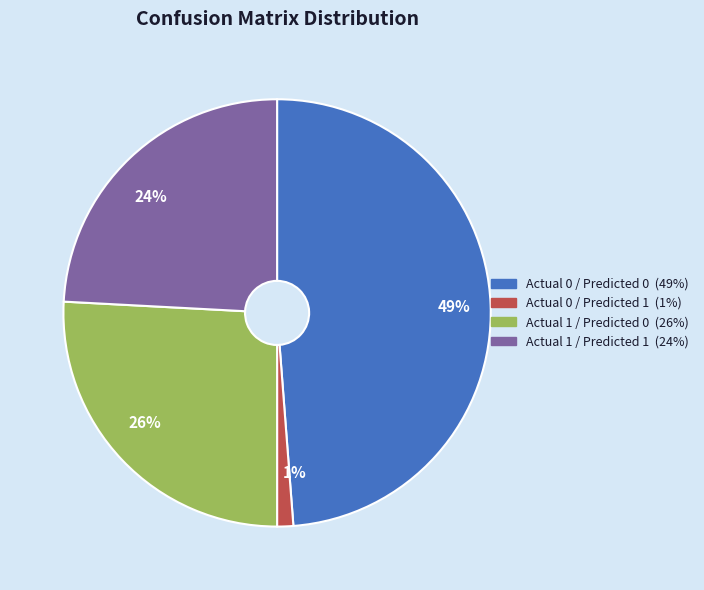

To the nearest percent, what percentage of the pie is 1%?

1%